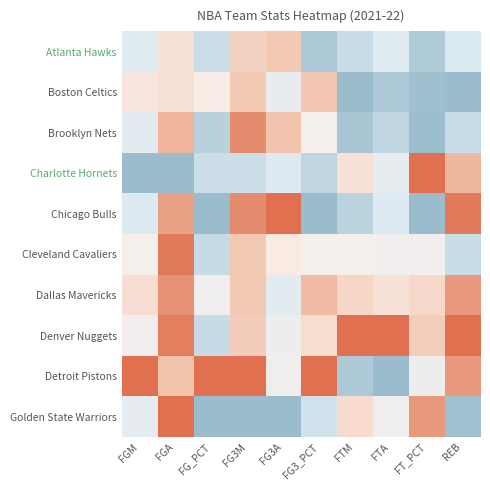

At which category does the chart reach its peak across all series?

FTM